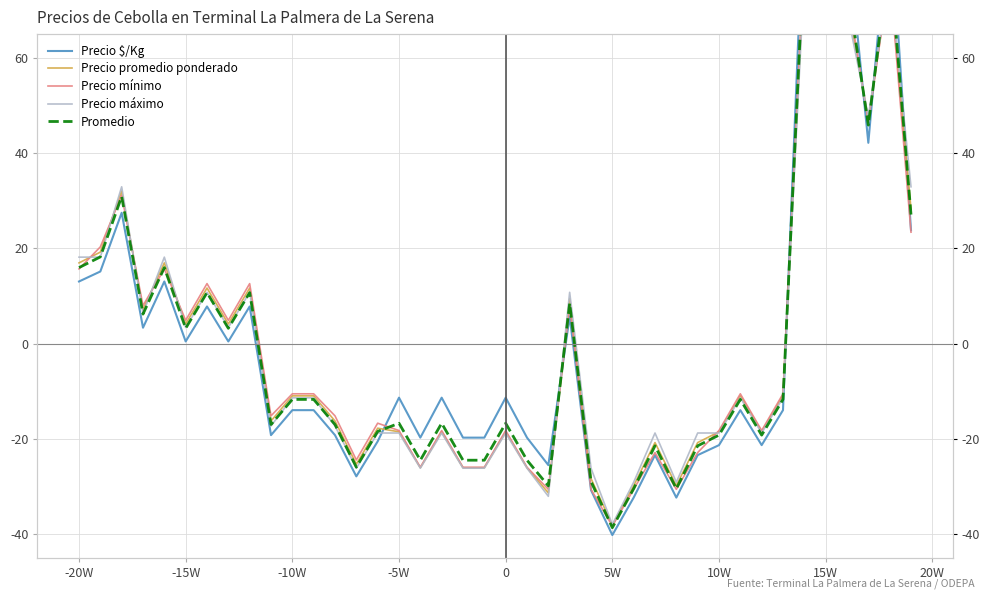

Which series has the largest range (max minus min)?

Precio $/Kg